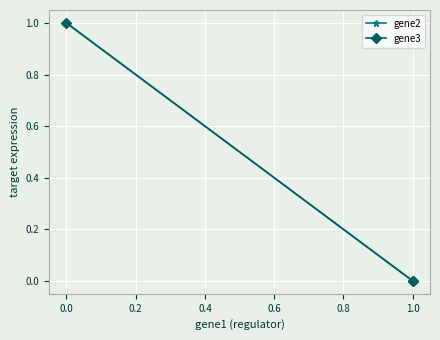

How many values in the gene3 series exceed 0?

1